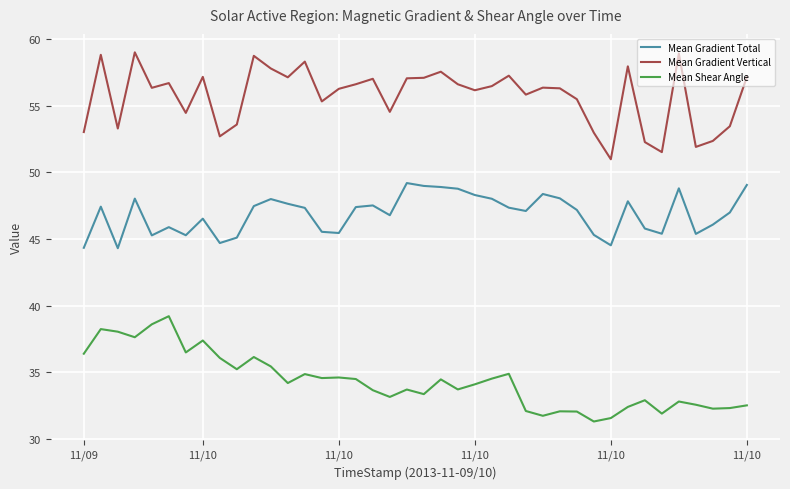

True or false: Mean Gradient Vertical has more than 1 points higher than both neighbors.

True